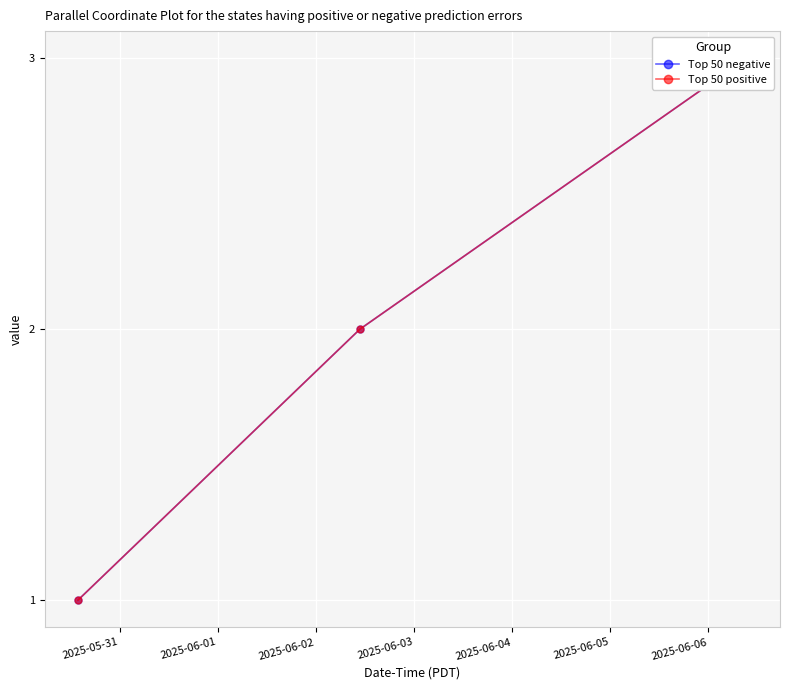

List the series in order of their peak value, lowest first.

Top 50 negative, Top 50 positive